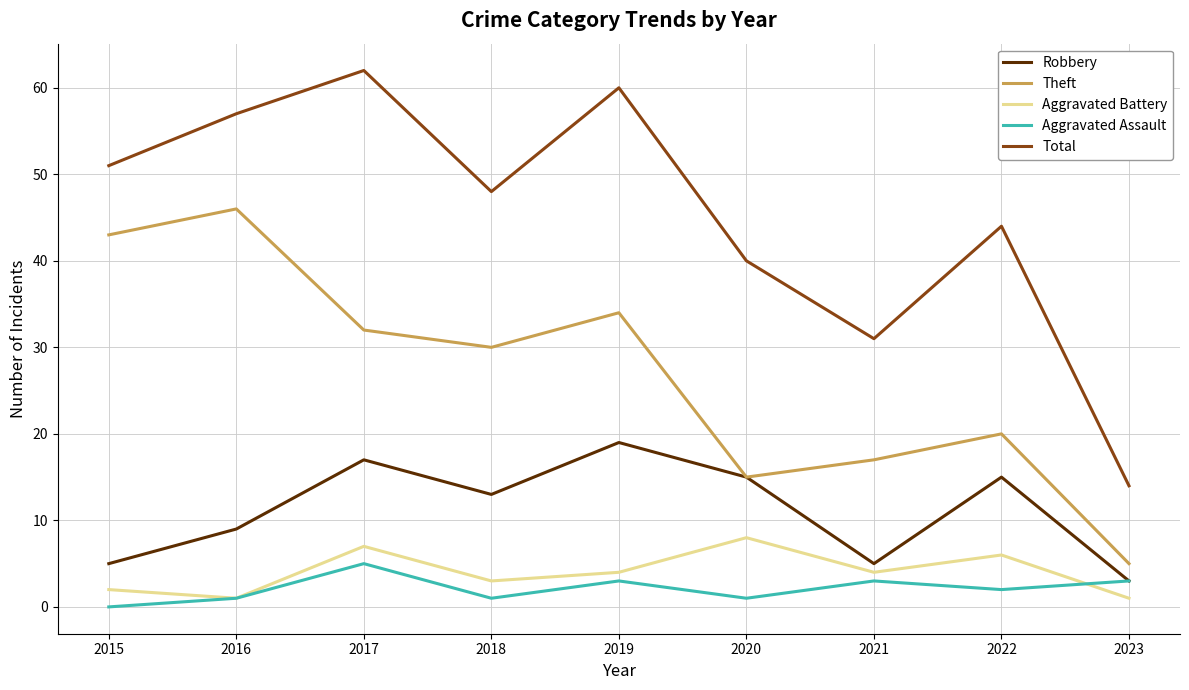

List the series in order of their peak value, highest first.

Total, Theft, Robbery, Aggravated Battery, Aggravated Assault